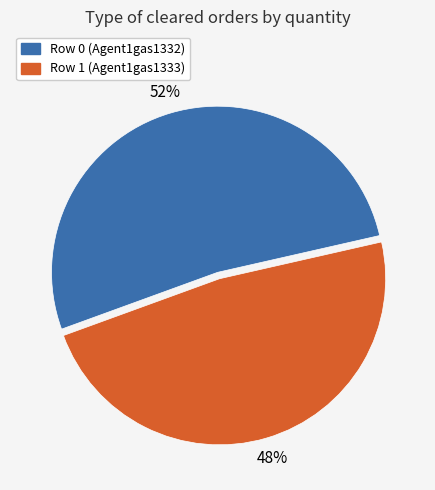

Is it true that Row 0 (Agent1gas1332) is 52% of the pie?

True